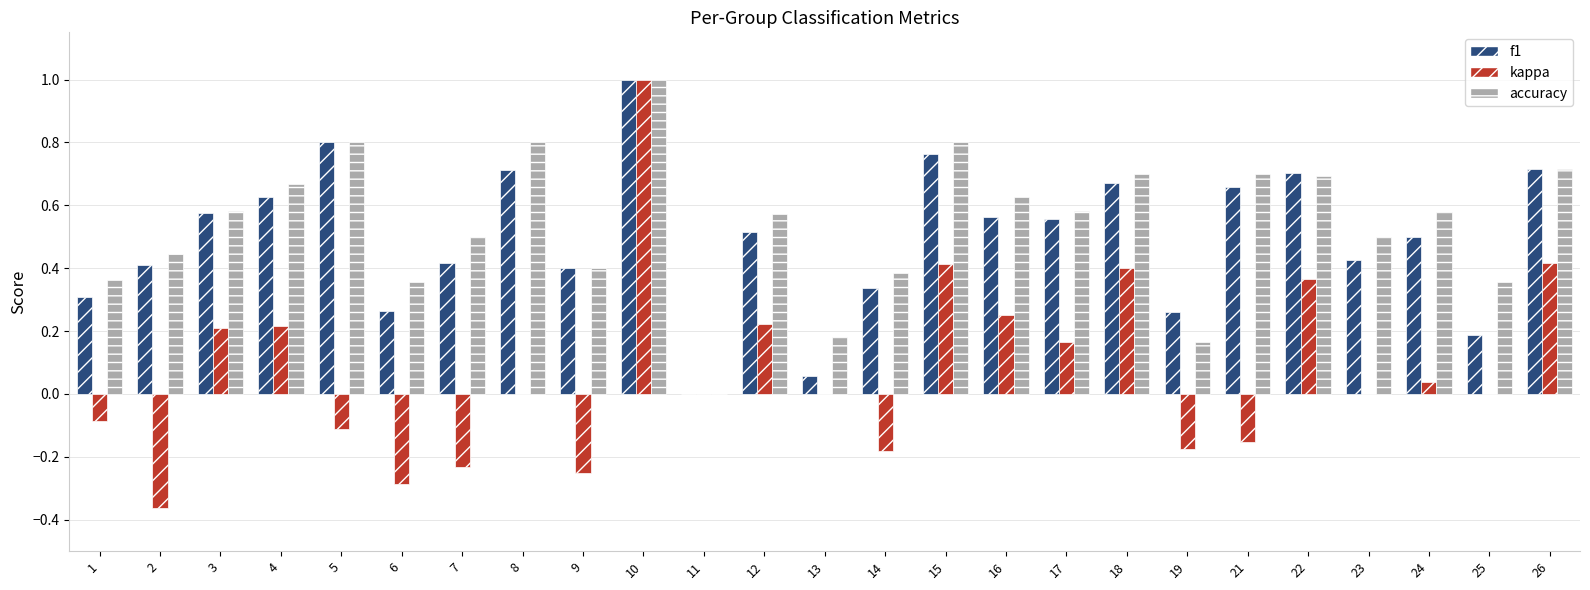

Count the accuracy values in the range 0 to 1.

25